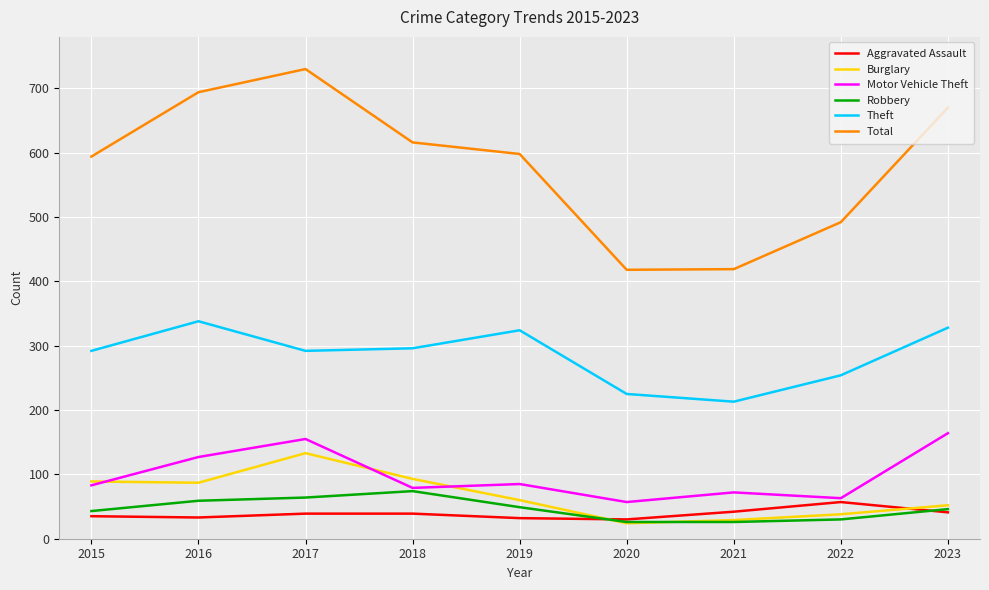

Which series has the largest range (max minus min)?

Total